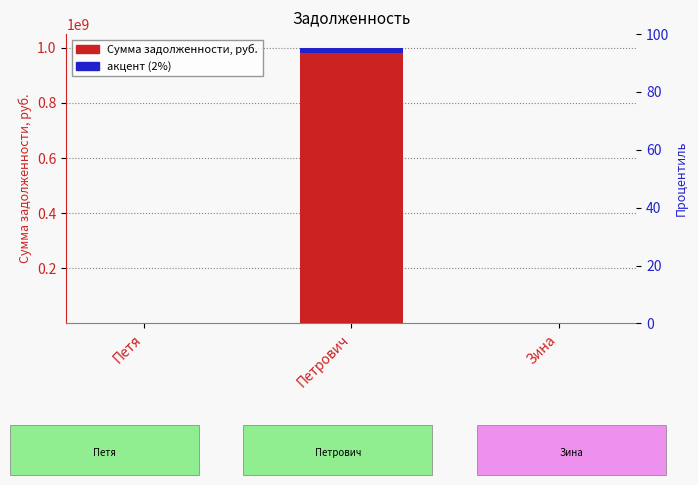

Between Зина and Петрович, which is larger?

Петрович